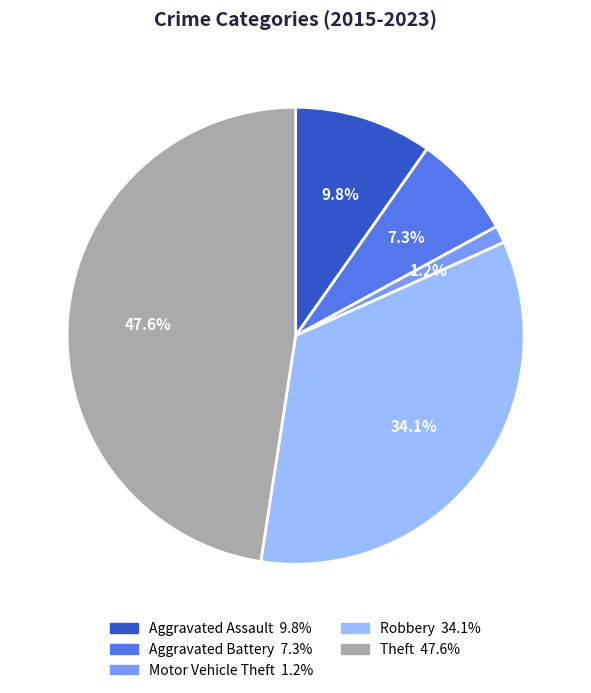

How many segments does this pie chart have?

5